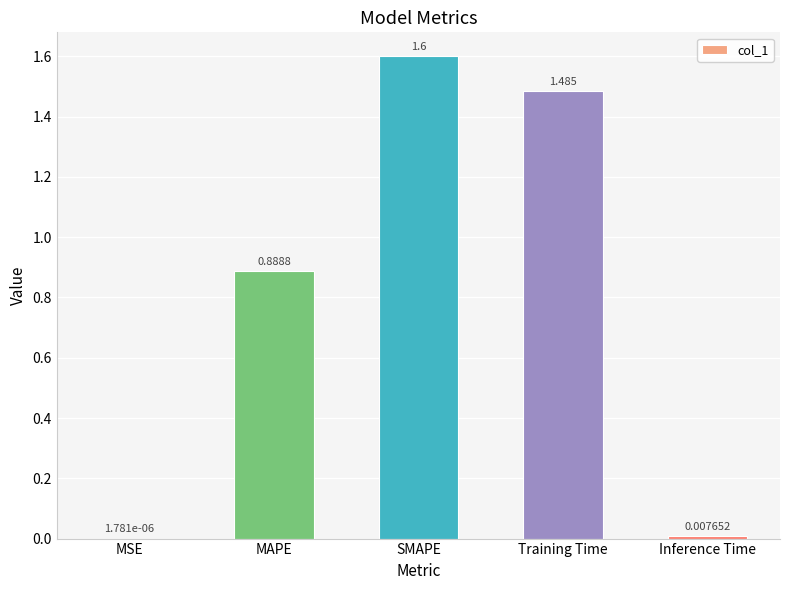

What is the average value?

0.8